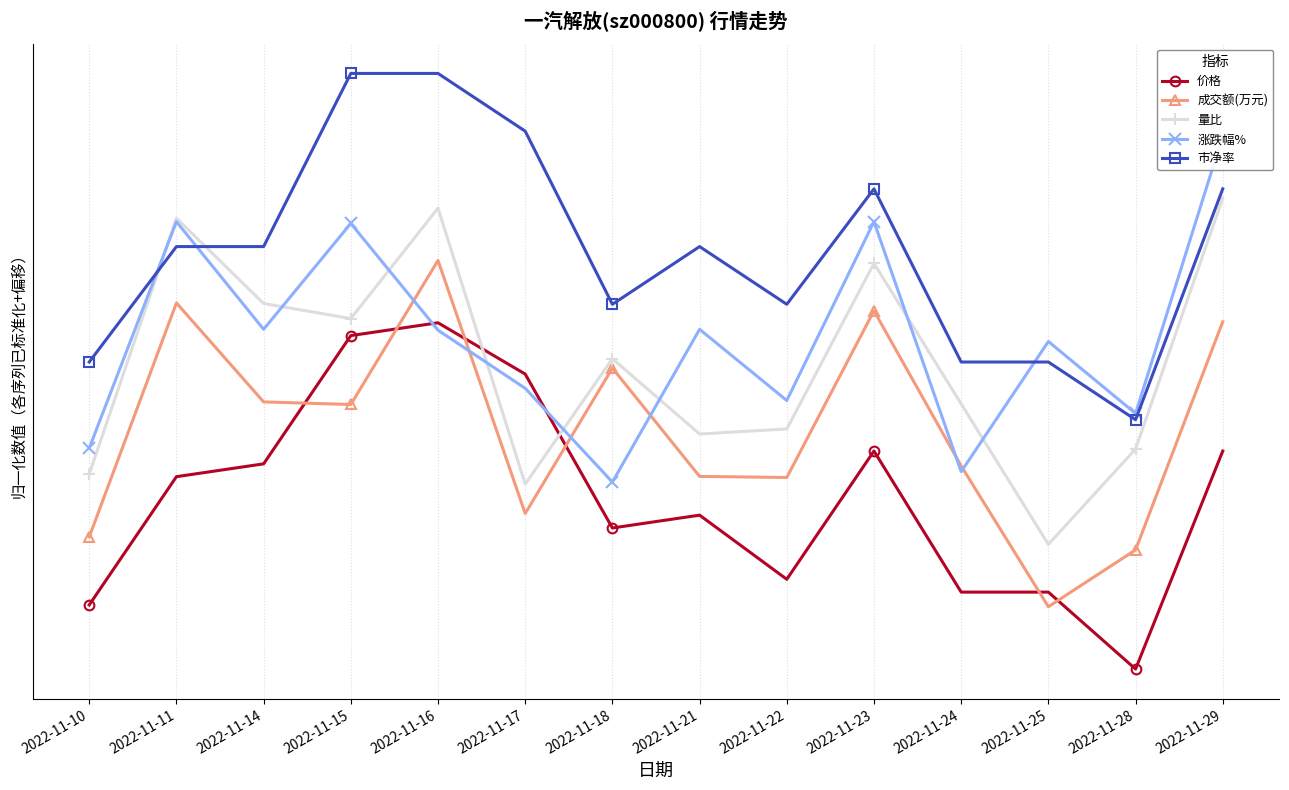

The 成交额(万元) series shows 0.5 at 2022-11-29. True or false?

False